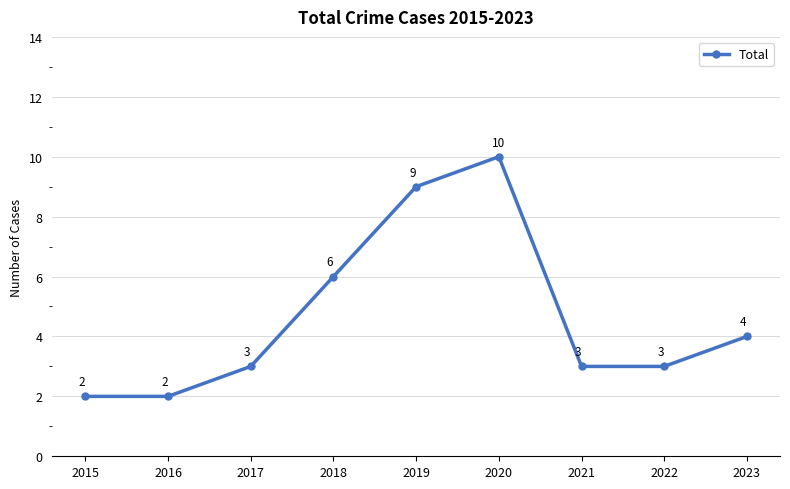

What is the value of the 5th point from the left?

9